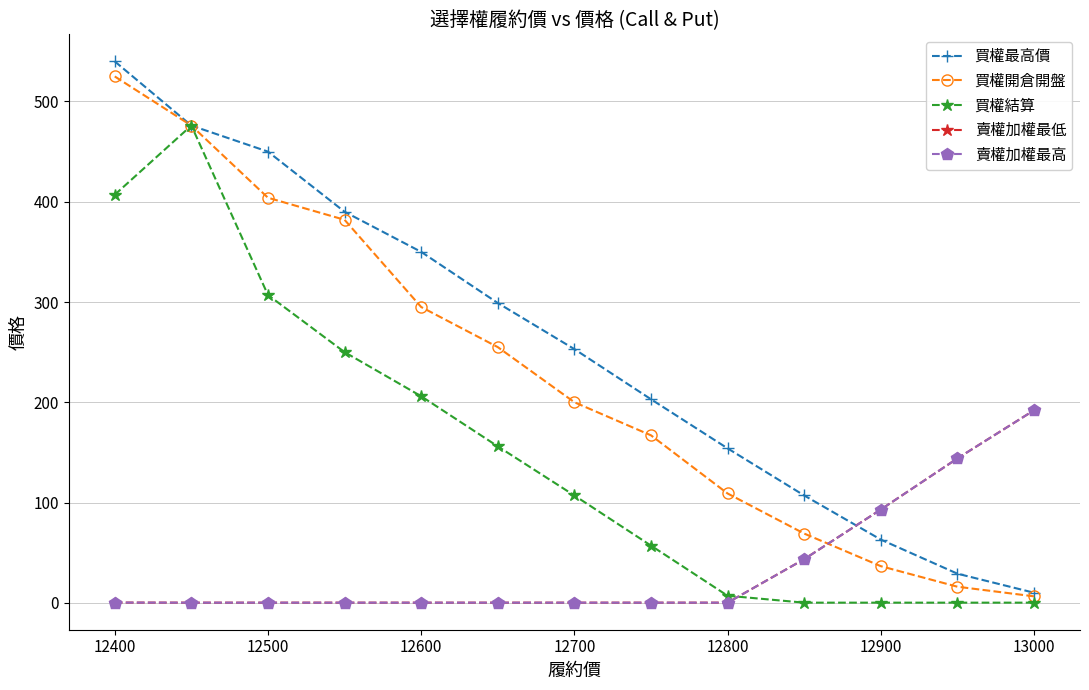

What is the difference between the maximum and minimum values in the 買權最高價 series?

530.0